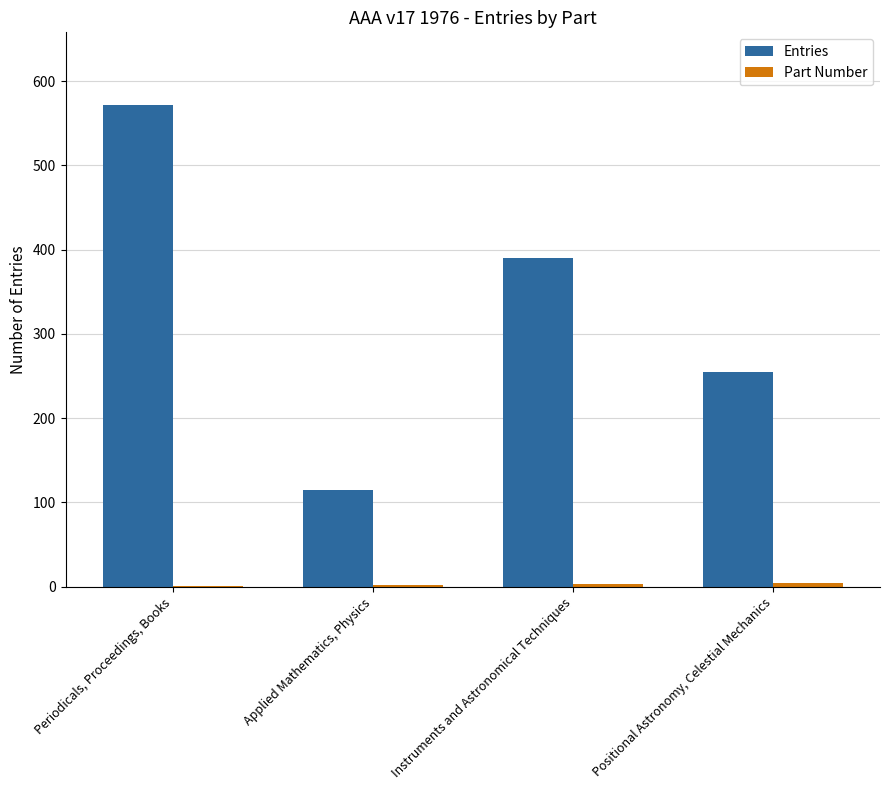

The Entries series shows 255 at Positional Astronomy, Celestial Mechanics. True or false?

True